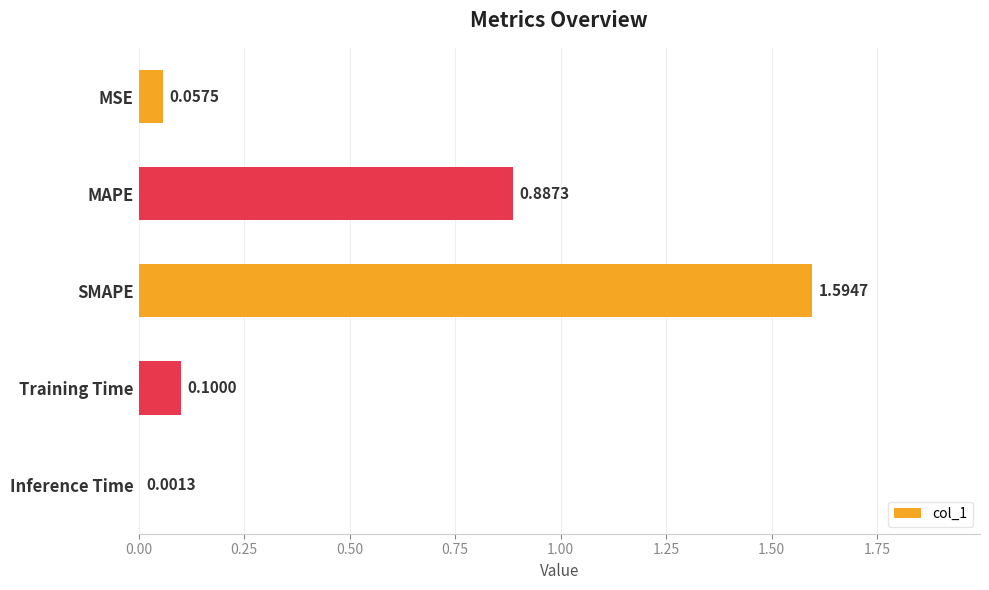

Which category has the highest value across all series?

SMAPE